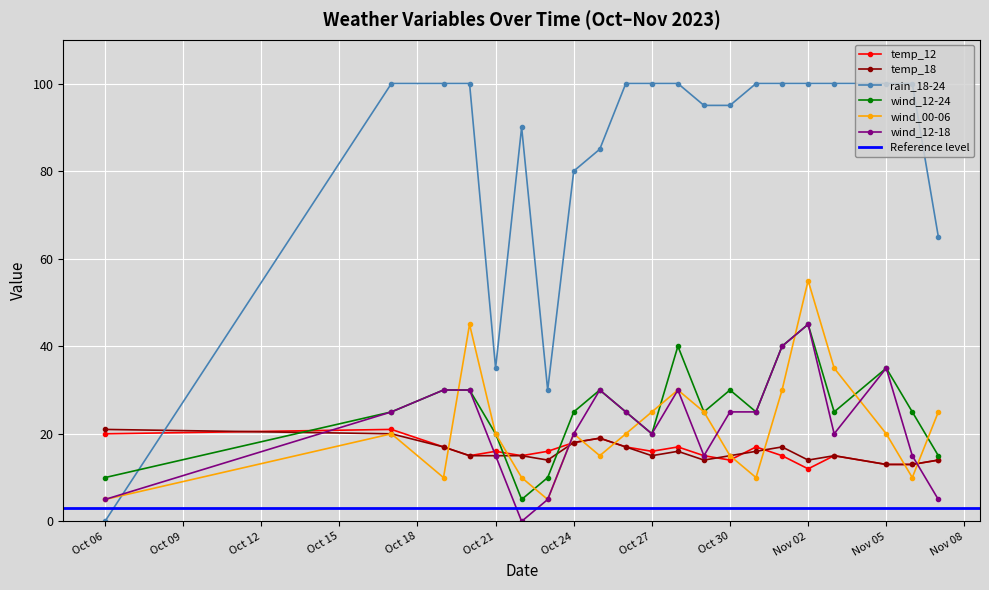

What is the average value of the wind_12-24 series?

25